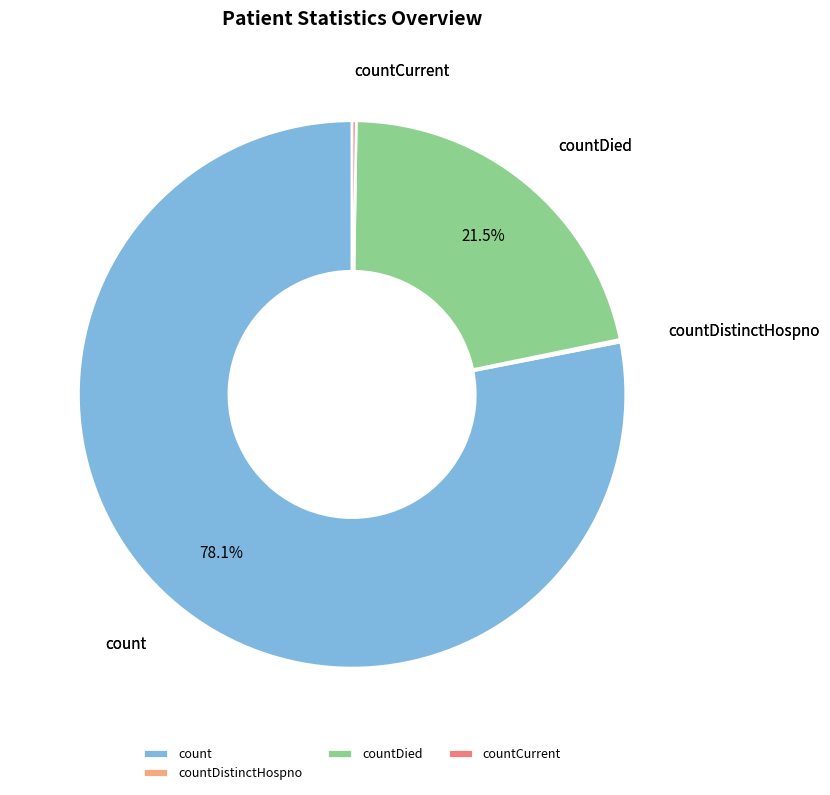

What is the total percentage of count and countDied?

99.6%